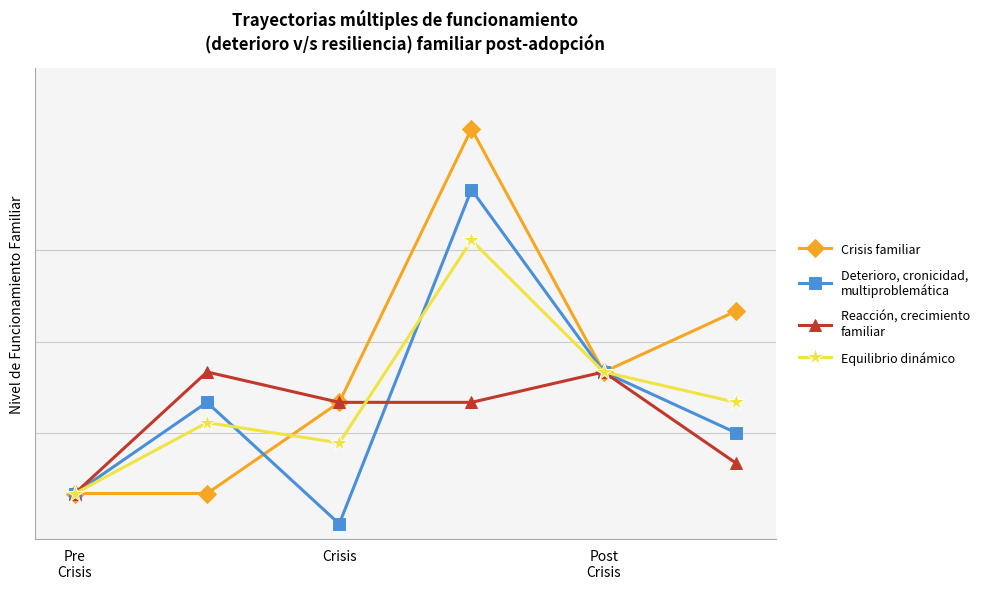

Does the chart have visible grid lines?

No